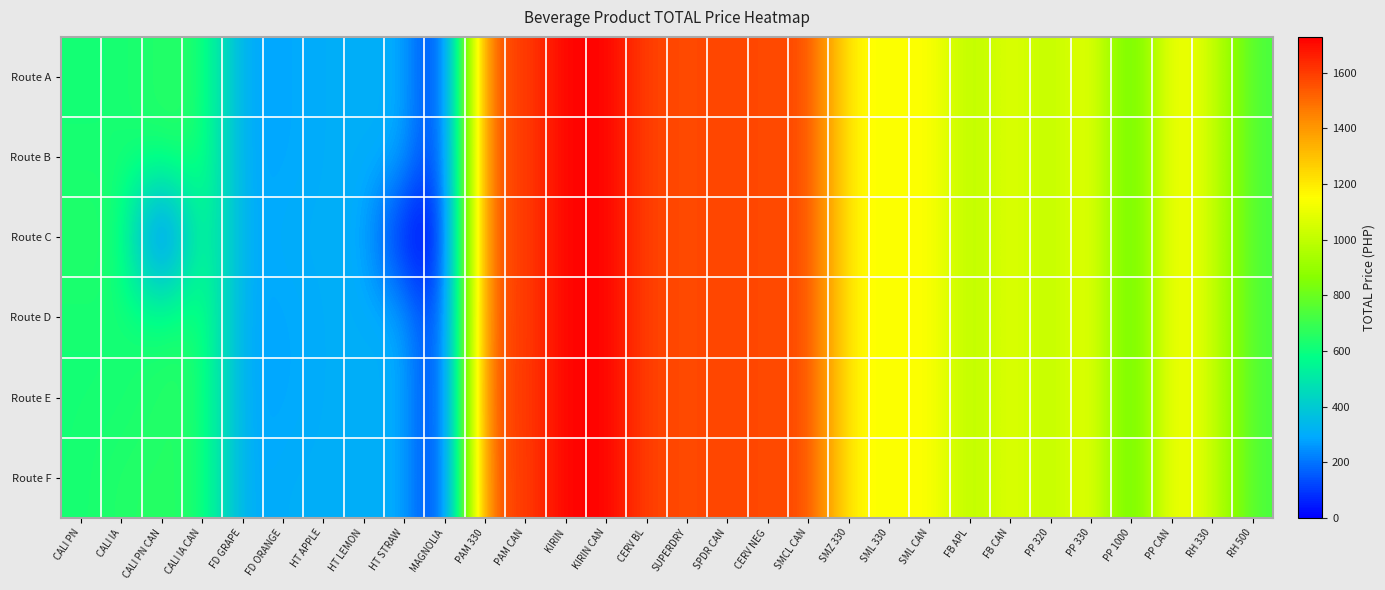

Count the number of categories in the chart.

30